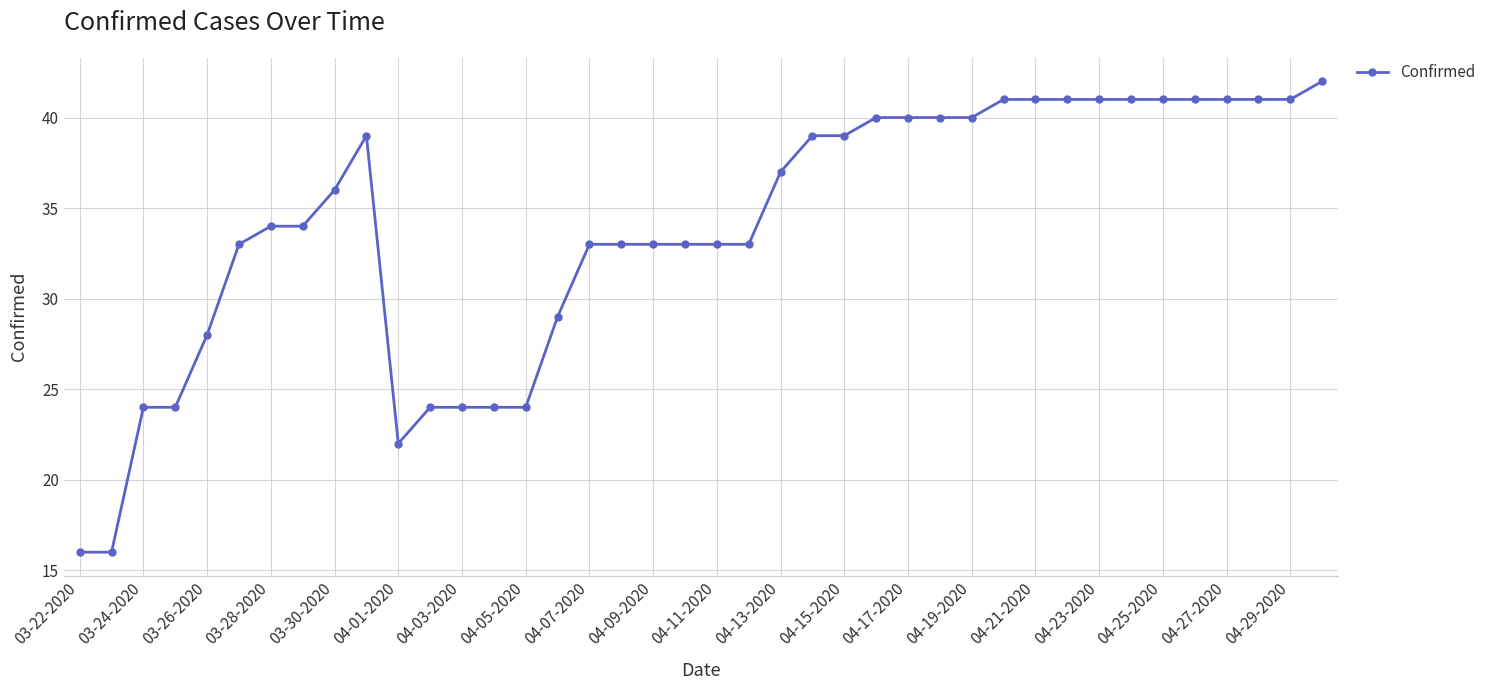

What is the minimum value shown in the chart?

16